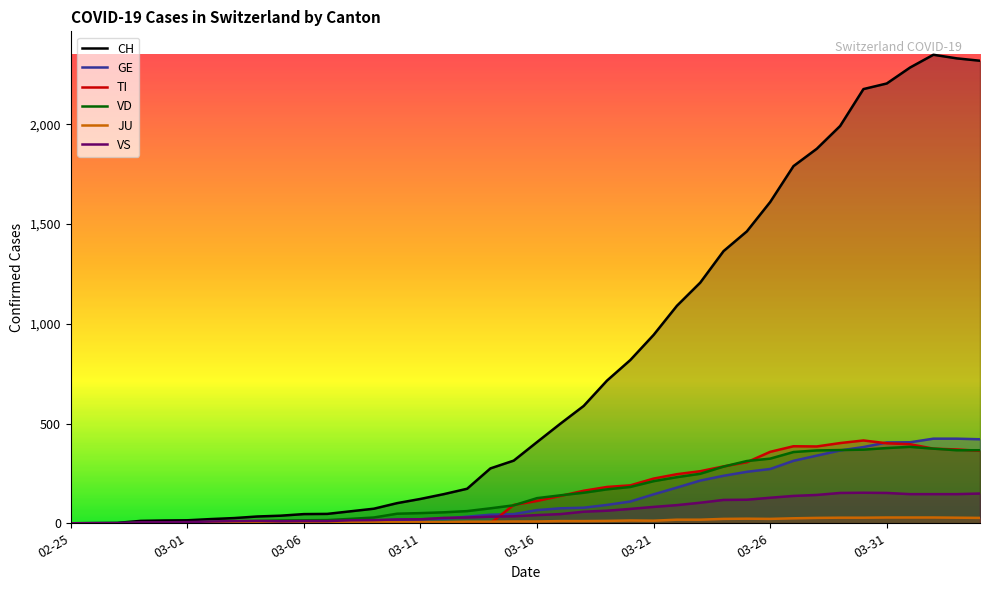

What is the total value across all series at 22?

1051